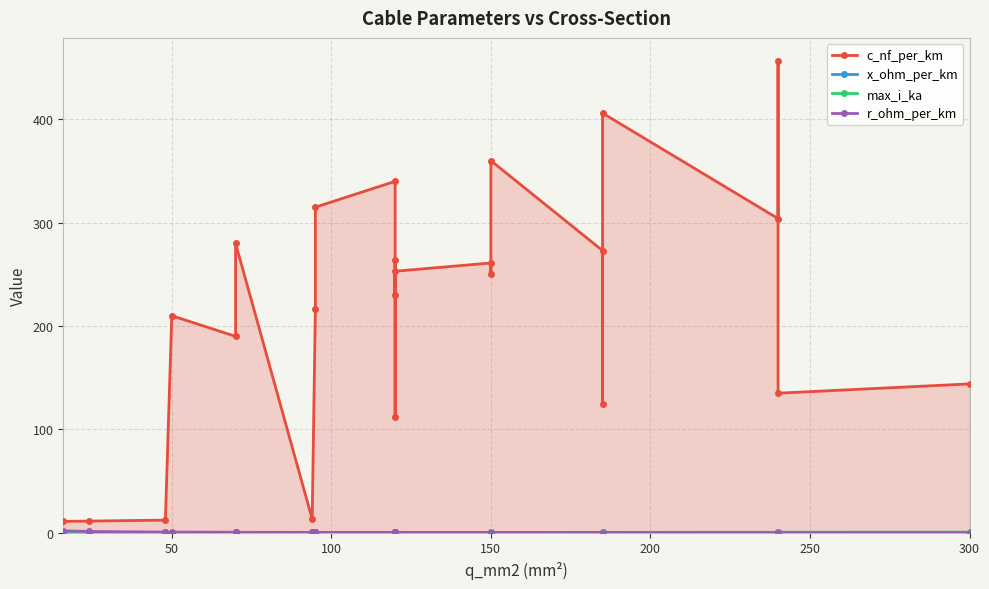

At which category does x_ohm_per_km reach its first local valley?

120